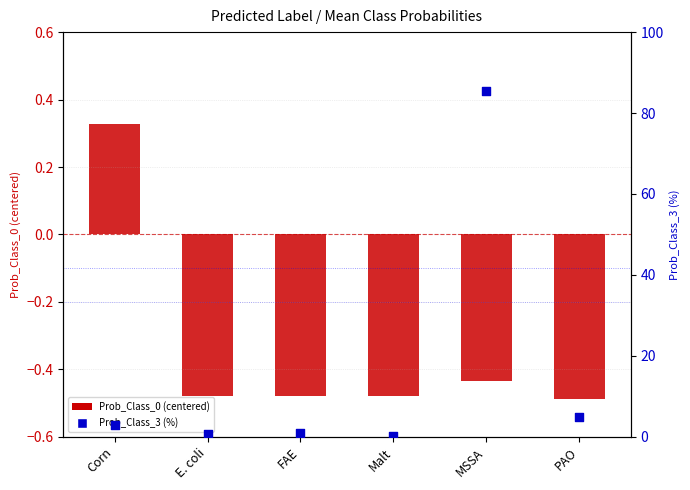

Is the value of Prob_Class_3 (%) at PAO greater than the value of Prob_Class_0 (centered) at MSSA?

Yes